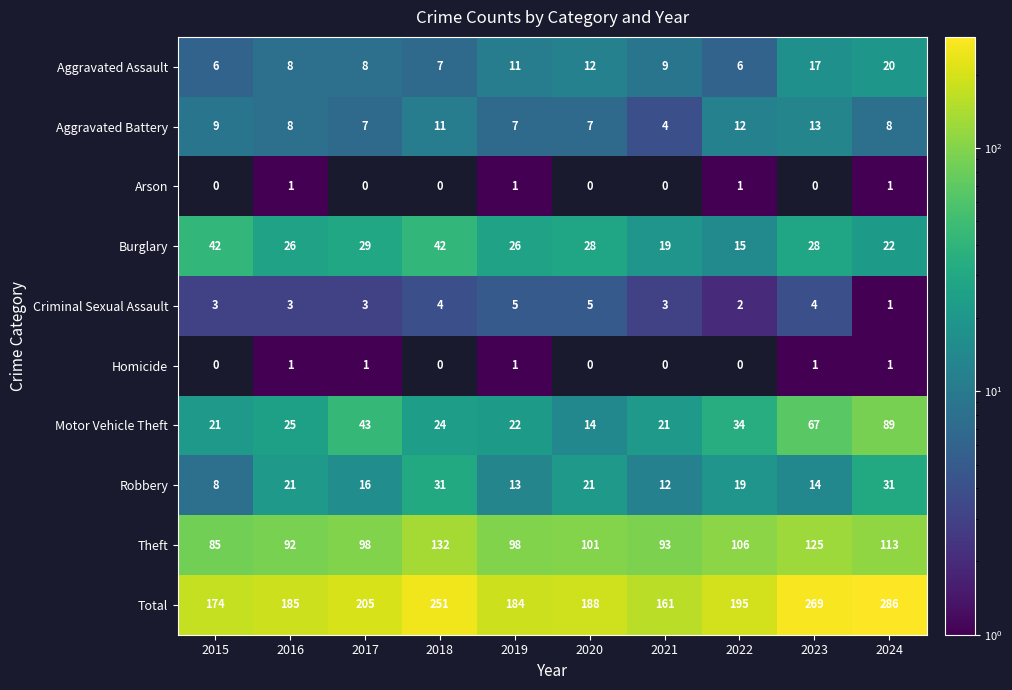

How many values in the Total series exceed 195?

4